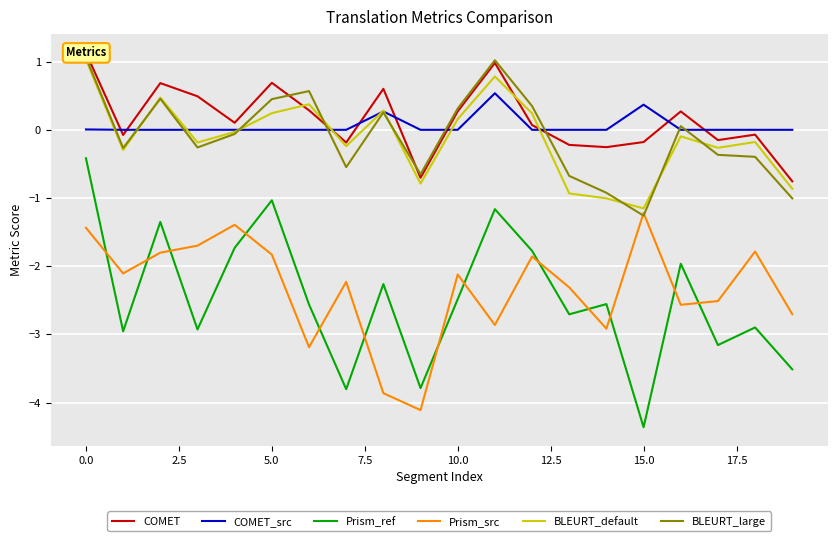

At which label does Prism_ref reach its minimum?

15.0